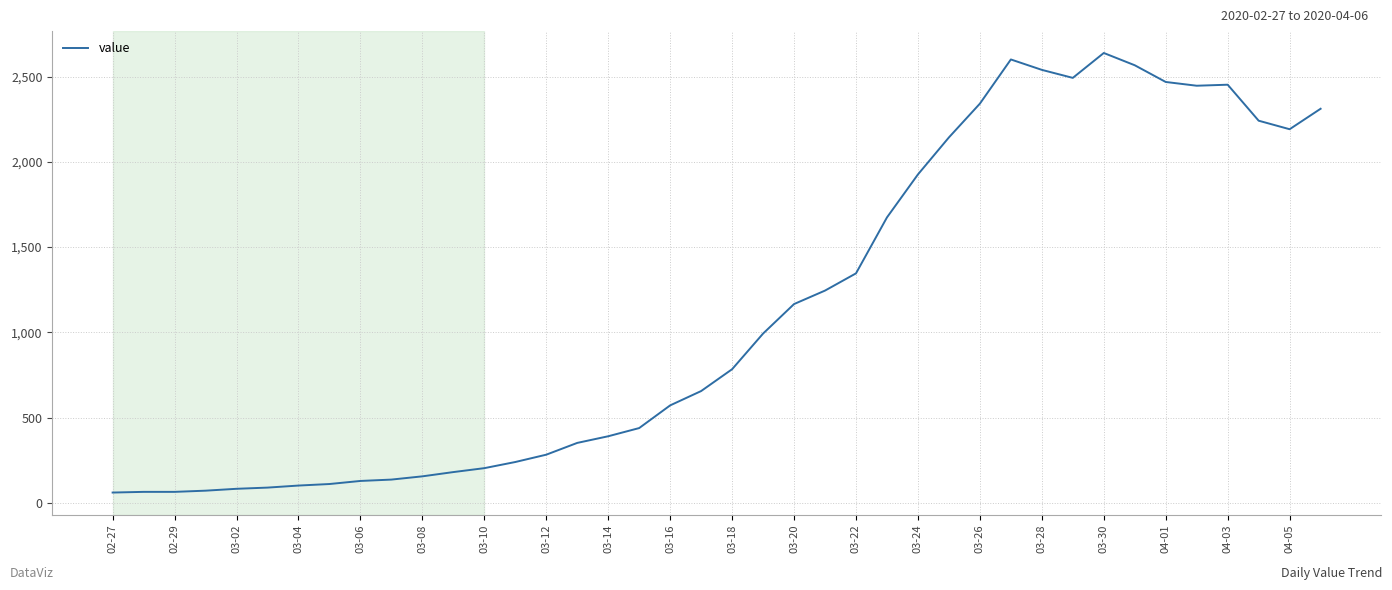

How many categories are shown in the chart?

40